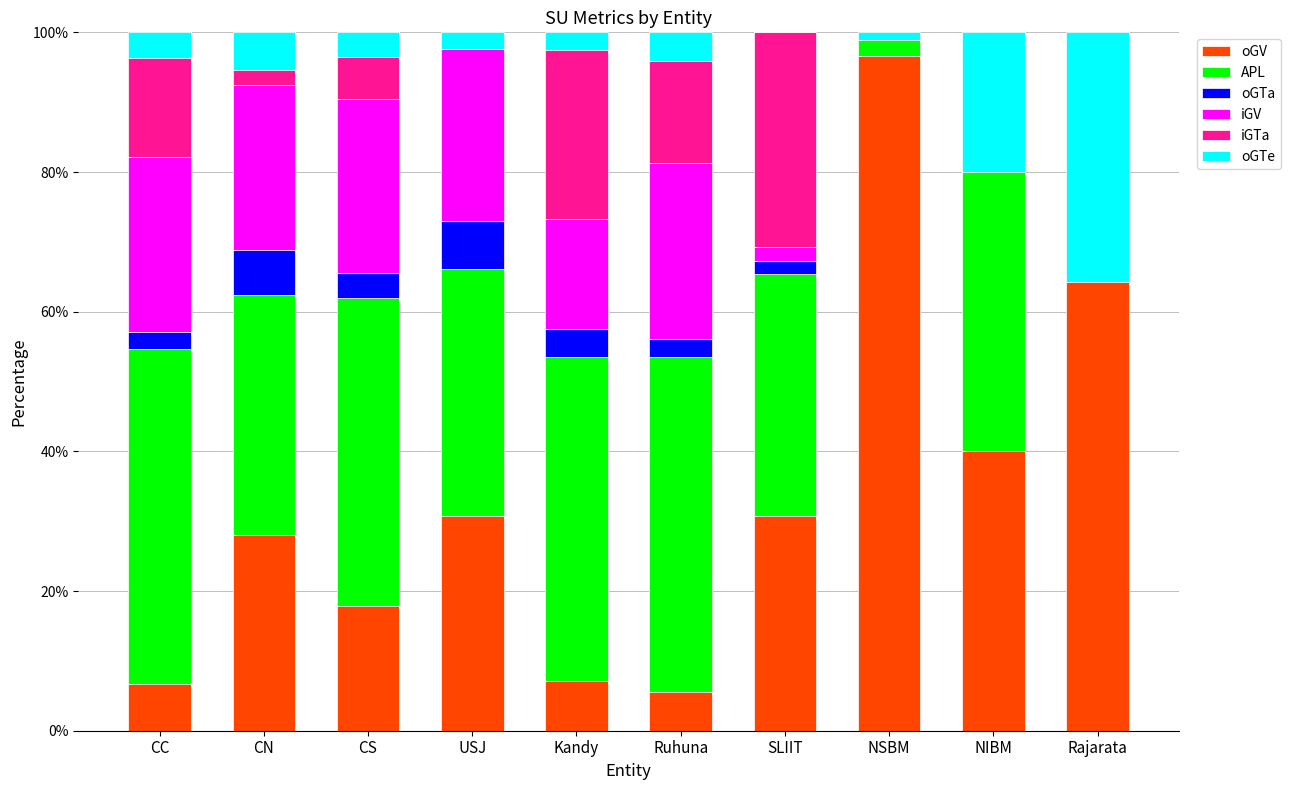

What are all the series names shown in the legend?

oGV, APL, oGTa, iGV, iGTa, oGTe